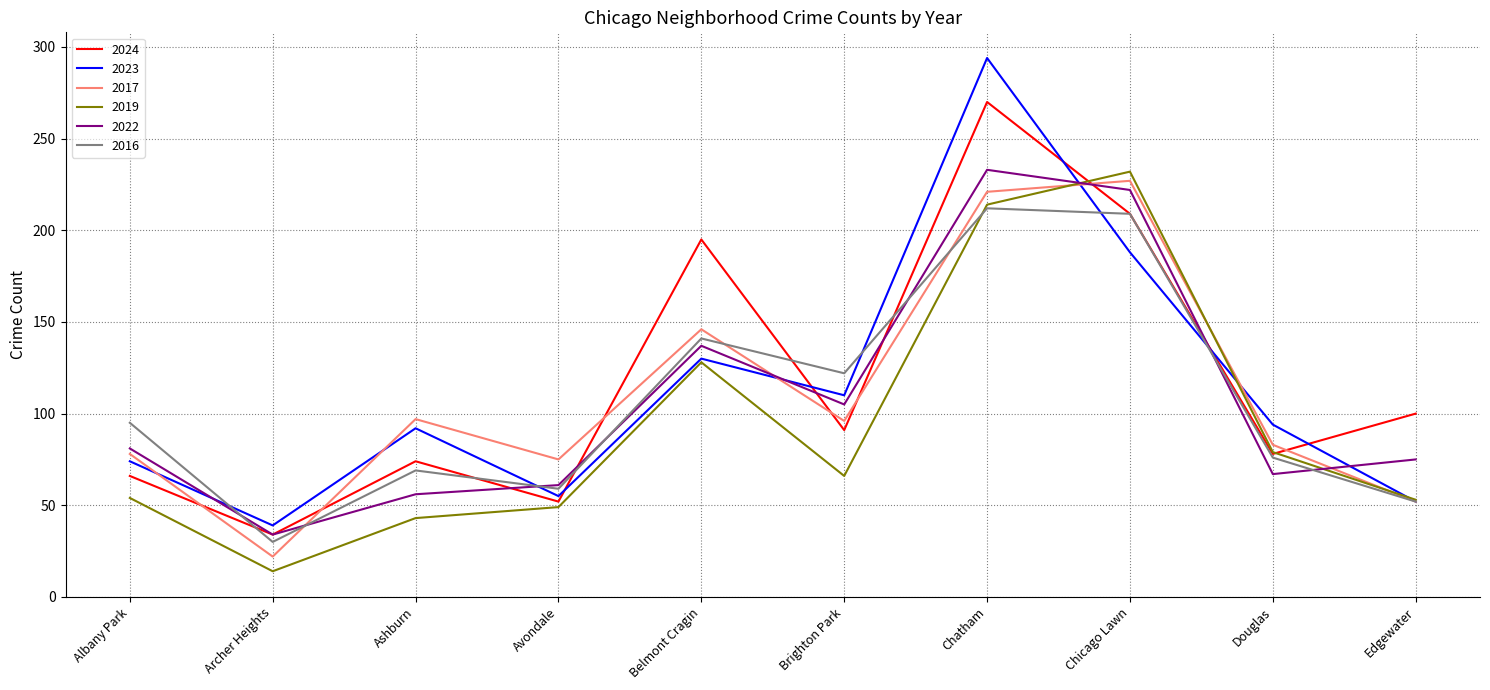

True or false: 2024 and 2017 intersect in this chart.

True